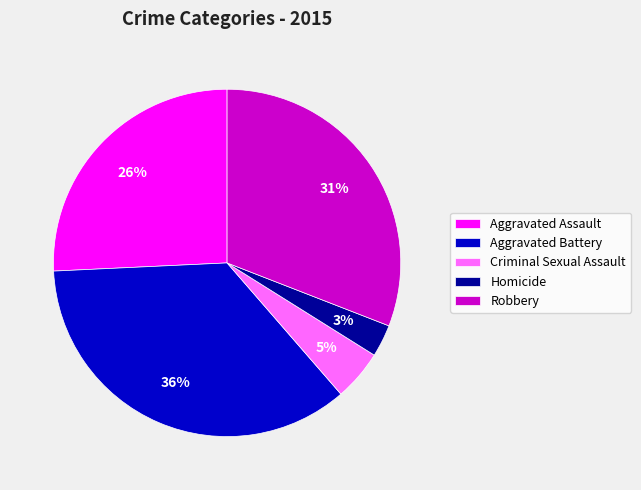

What is the largest slice in the pie chart?

Aggravated Battery